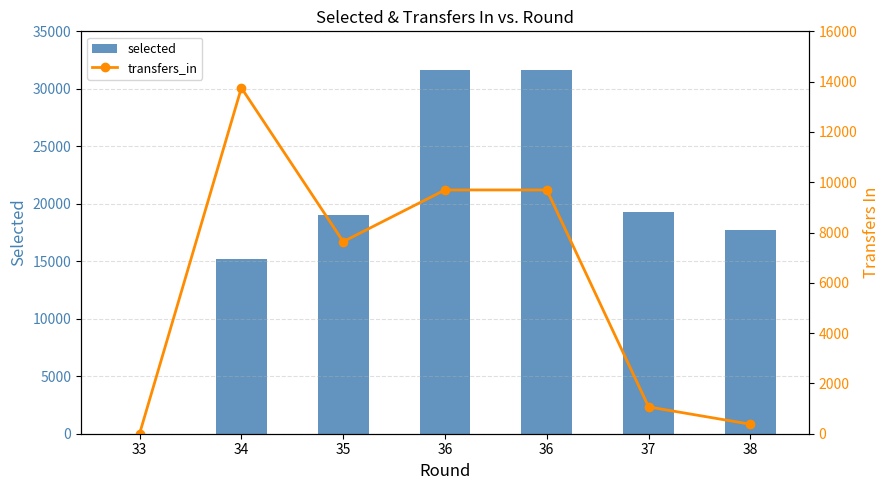

What is the value of the transfers_in bar at the 2nd from the left?

13753